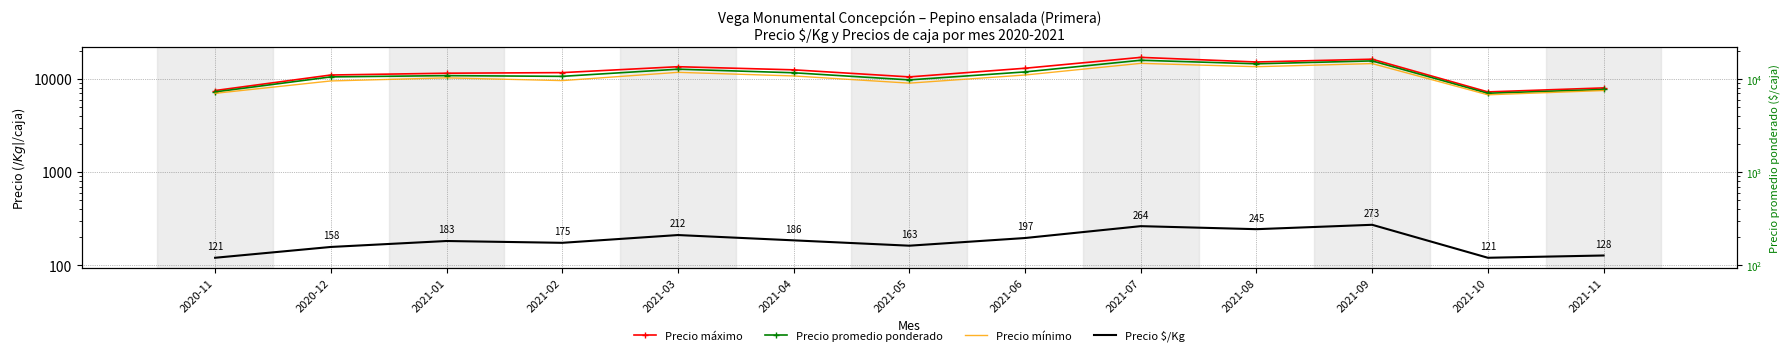

What is the sum of the Precio $/Kg values at 2021-09 and 2021-03?

485